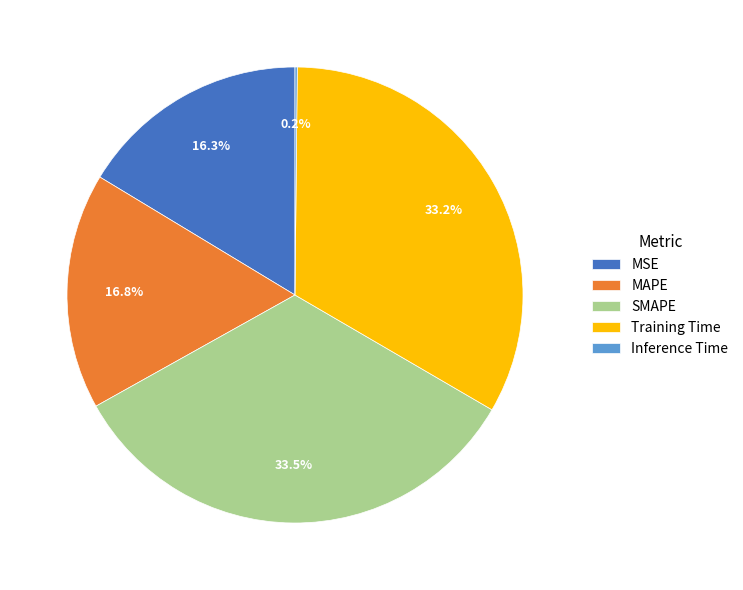

Does any single category account for the majority?

No